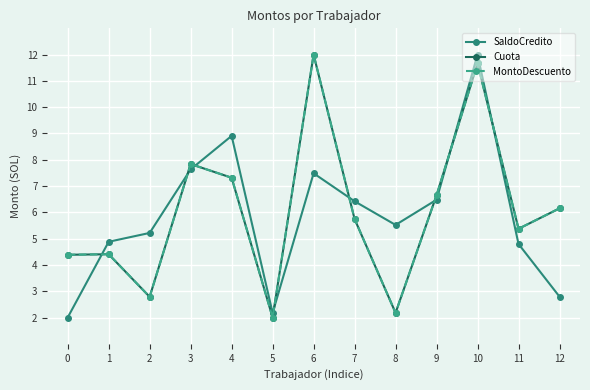

How many interior local peaks does the MontoDescuento series have?

4